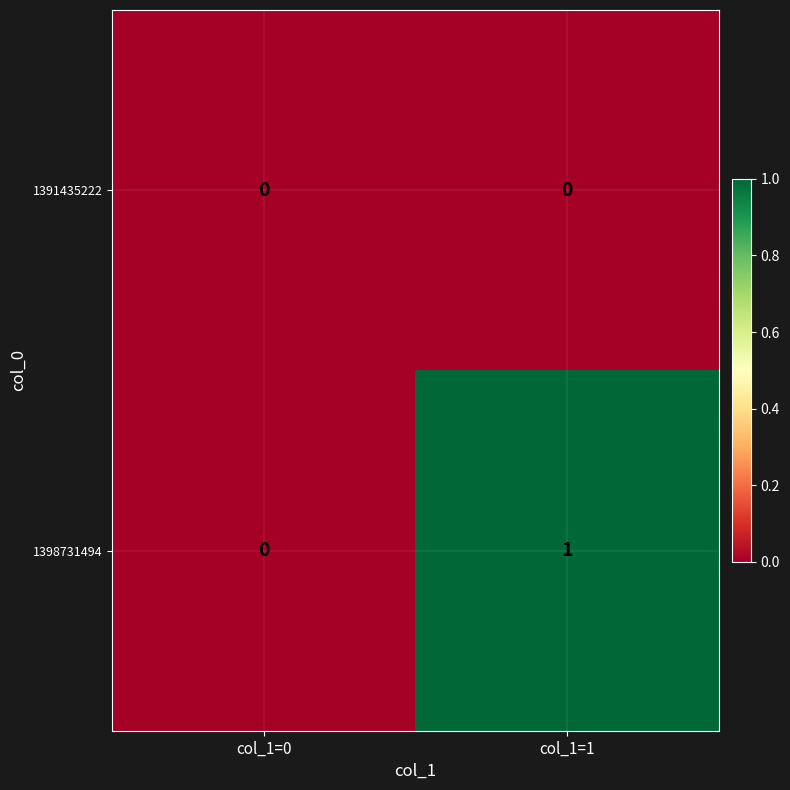

Reading left to right, transcribe all the data shown in this chart.

1391435222: col_1=0=0	col_1=1=0
1398731494: col_1=0=0	col_1=1=1